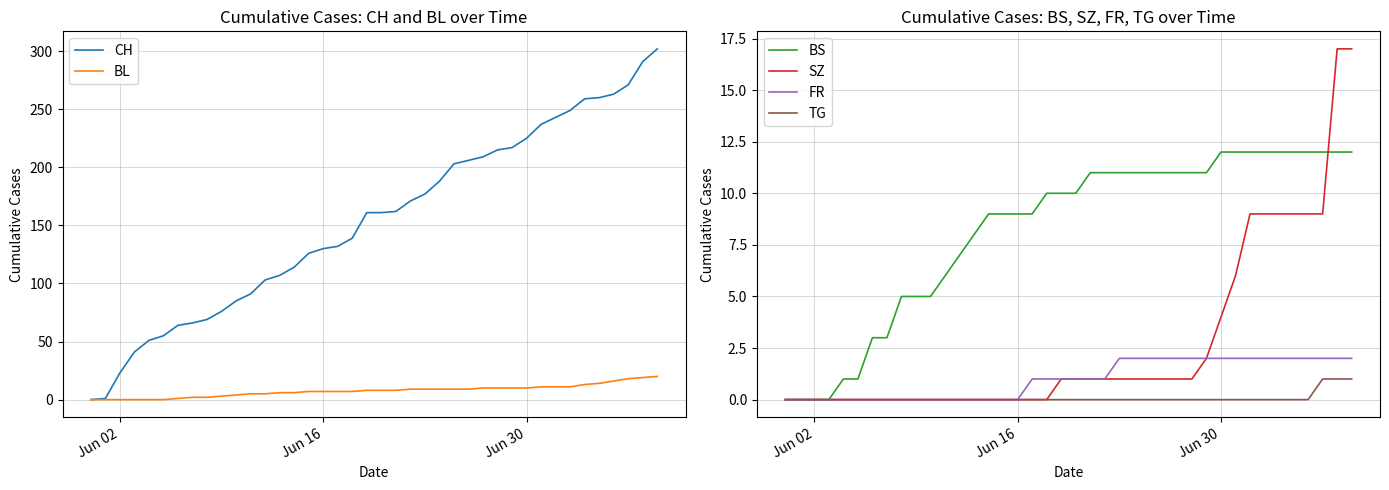

The value of TG at Jun 30 is 0. True or false?

True